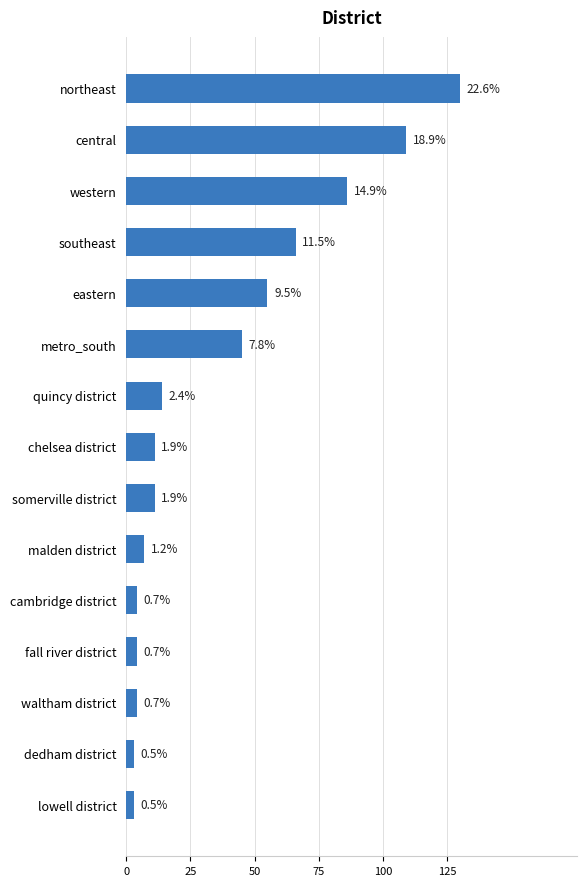

Are the bars horizontal?

Yes